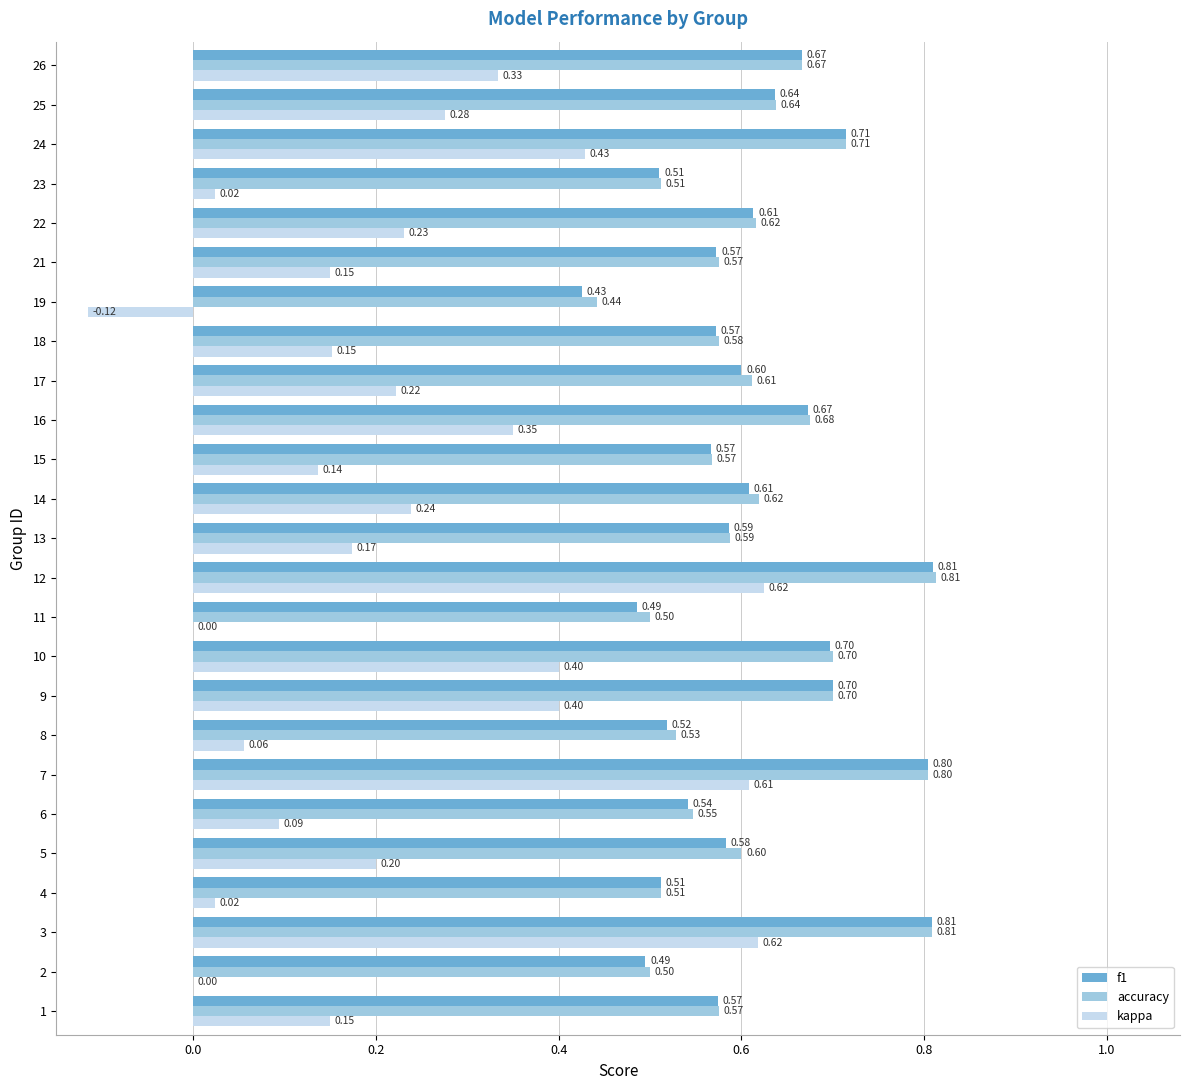

What is the total value across all series at 15?

1.3